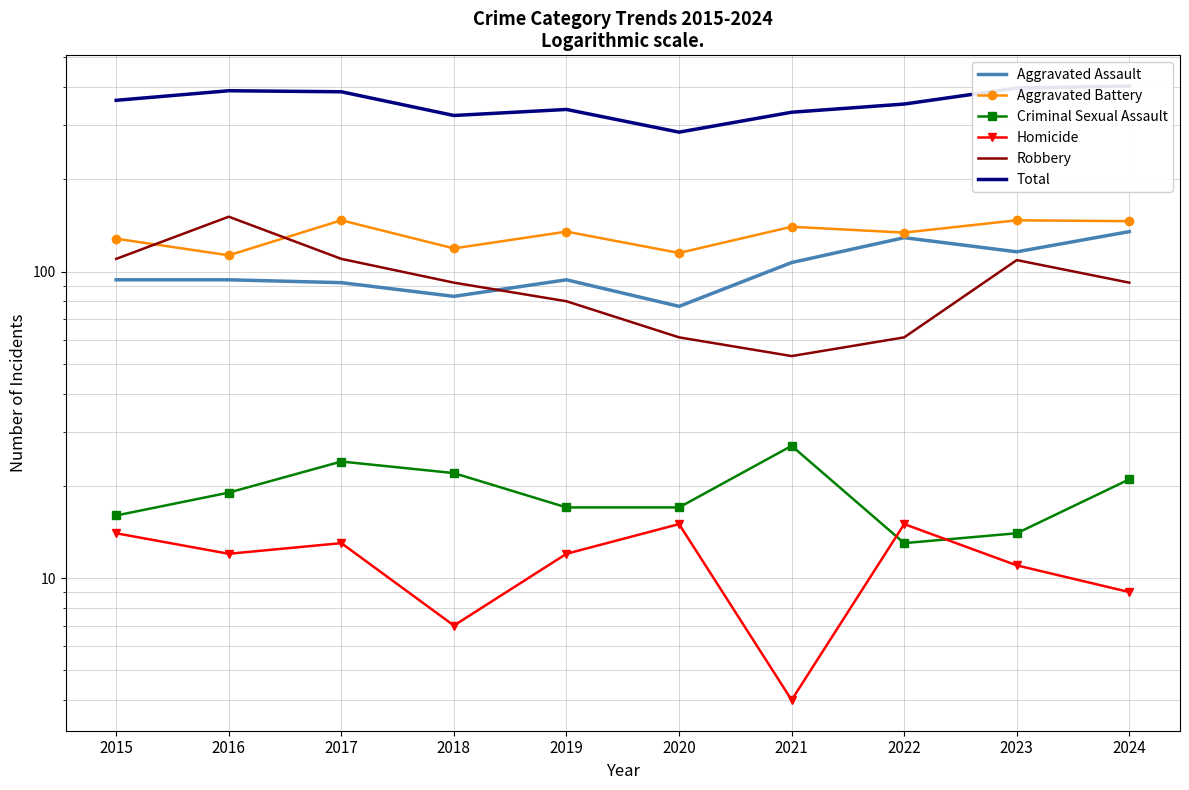

Reading right to left, transcribe all the data shown in this chart.

Aggravated Assault: 2024=135	2023=116	2022=129	2021=107	2020=77	2019=94	2018=83	2017=92	2016=94	2015=94
Aggravated Battery: 2024=146	2023=147	2022=134	2021=140	2020=115	2019=135	2018=119	2017=147	2016=113	2015=128
Criminal Sexual Assault: 2024=21	2023=14	2022=13	2021=27	2020=17	2019=17	2018=22	2017=24	2016=19	2015=16
Homicide: 2024=9	2023=11	2022=15	2021=4	2020=15	2019=12	2018=7	2017=13	2016=12	2015=14
Robbery: 2024=92	2023=109	2022=61	2021=53	2020=61	2019=80	2018=92	2017=110	2016=151	2015=110
Total: 2024=403	2023=397	2022=352	2021=331	2020=285	2019=338	2018=323	2017=386	2016=389	2015=362